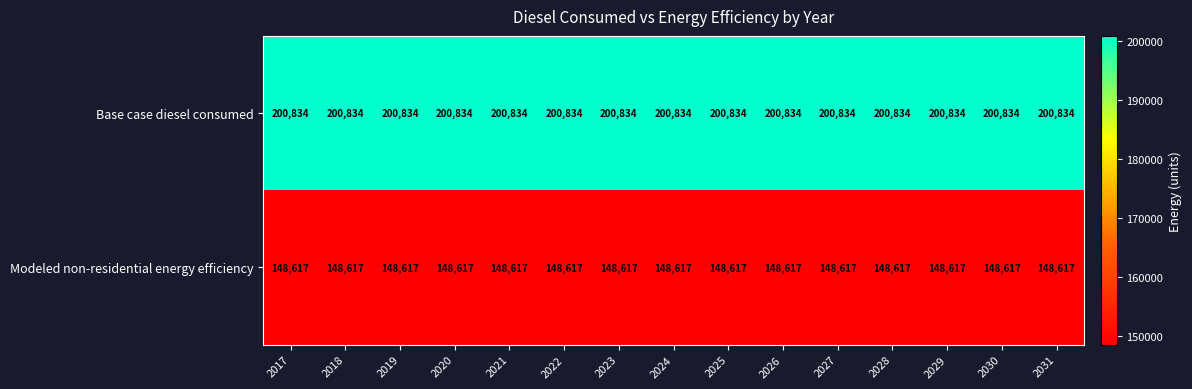

What is the lowest value of the Base case diesel consumed series?

200834